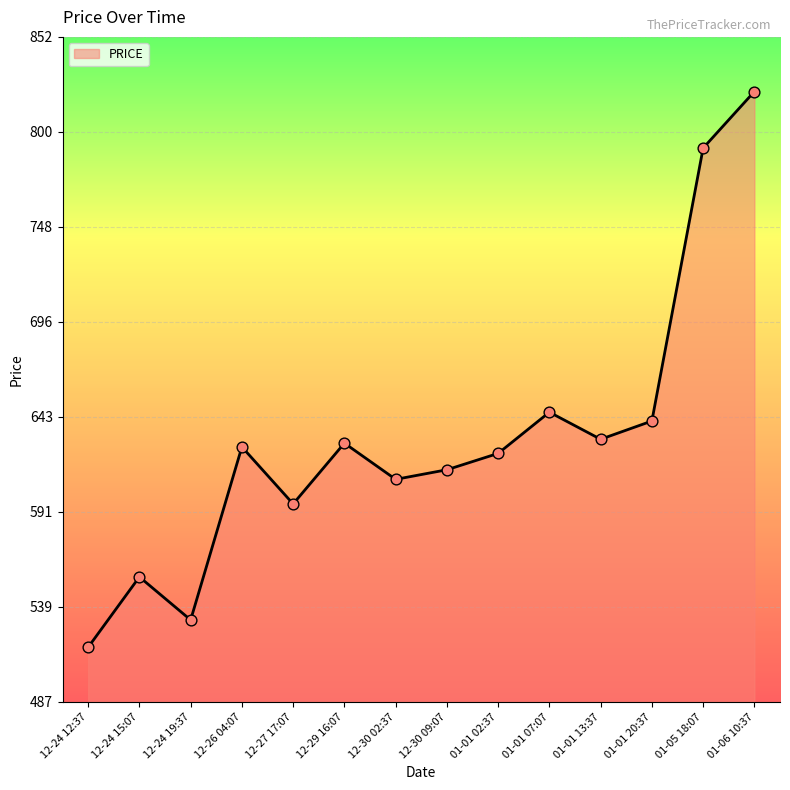

What is the ratio of the value at 12-26 04:07 to the value at 12-24 12:37?

1.2